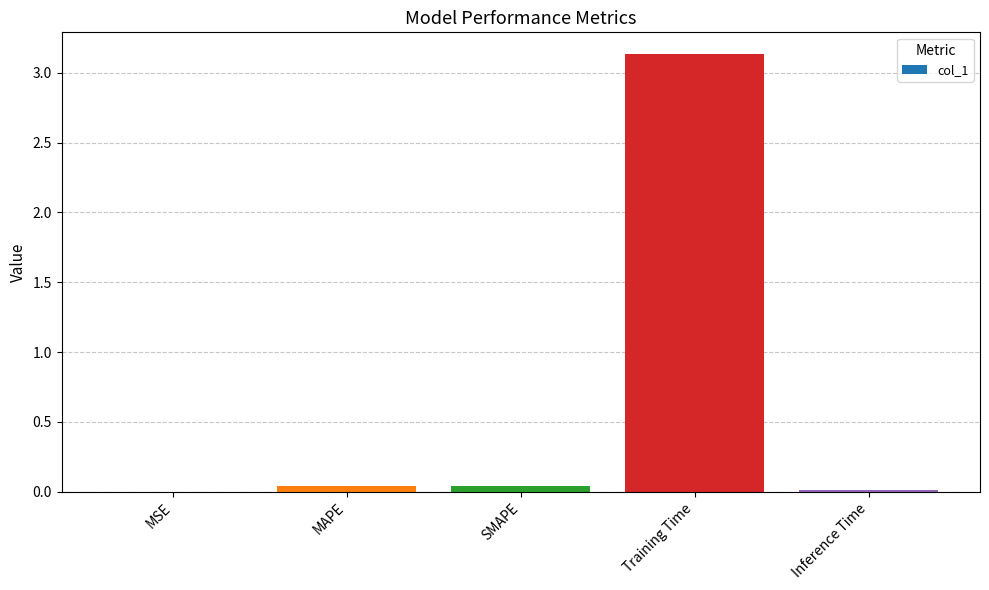

What is the greatest value displayed?

3.1